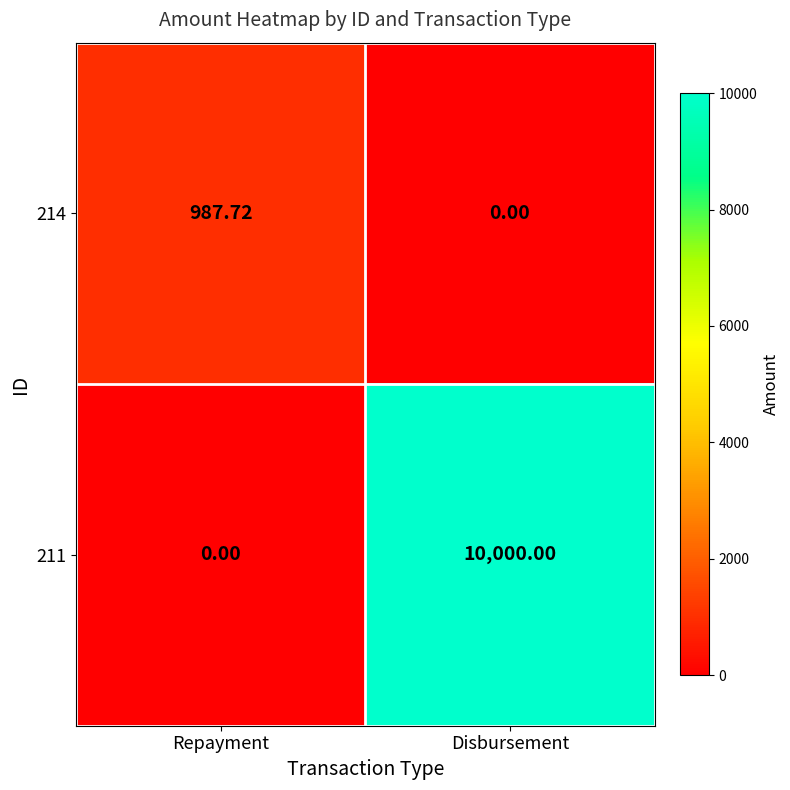

Rank the categories by 214 value from highest to lowest.

Repayment, Disbursement